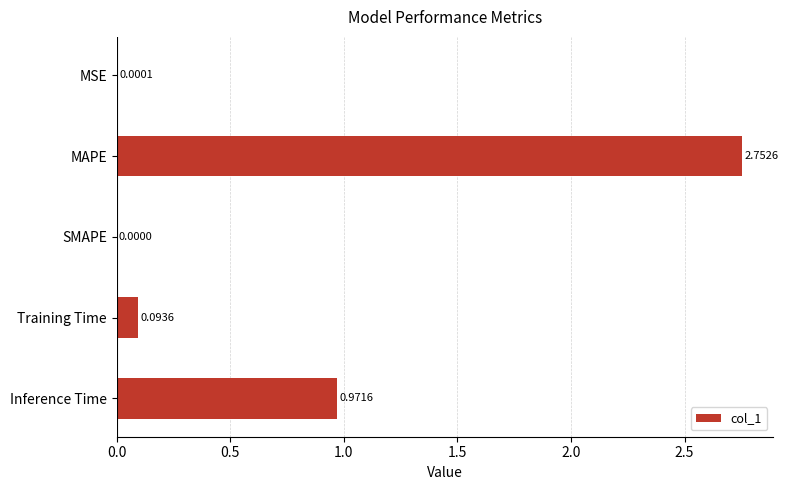

What is the change in value from SMAPE to Inference Time?

+1.0